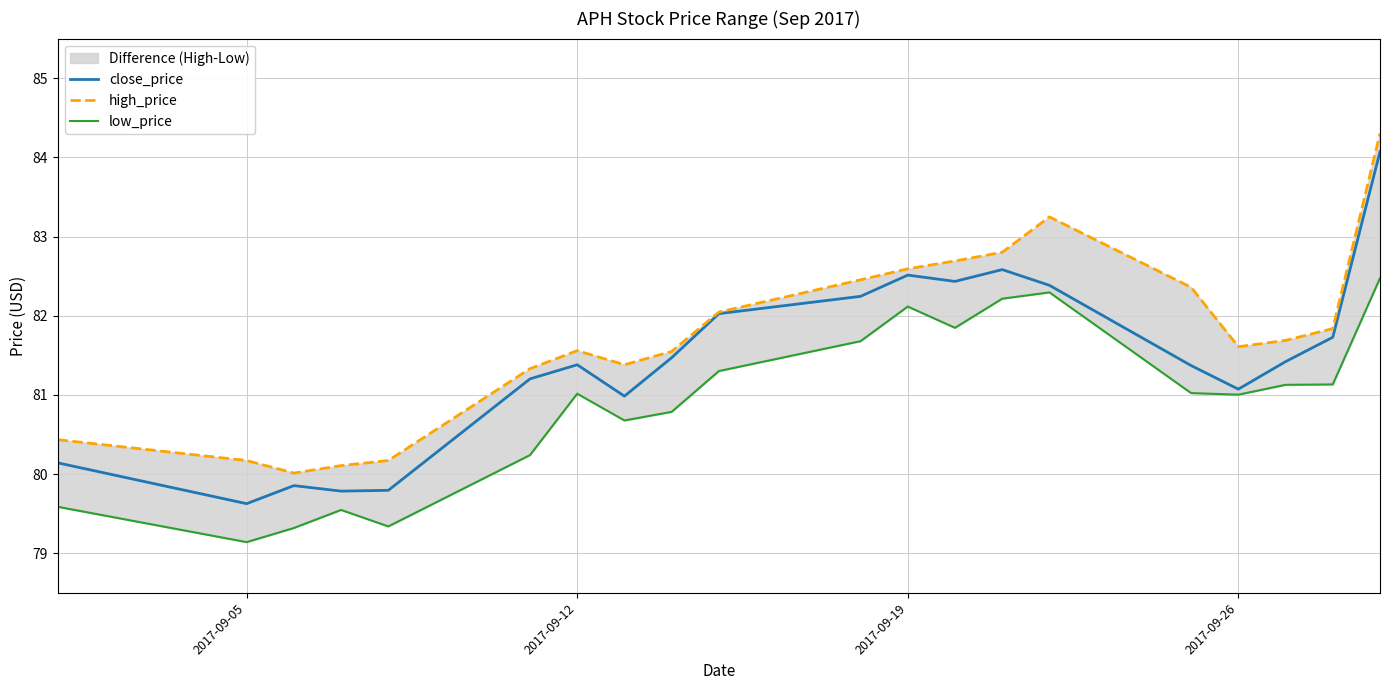

The close_price series shows 107.6 at 2017-09-12. True or false?

False